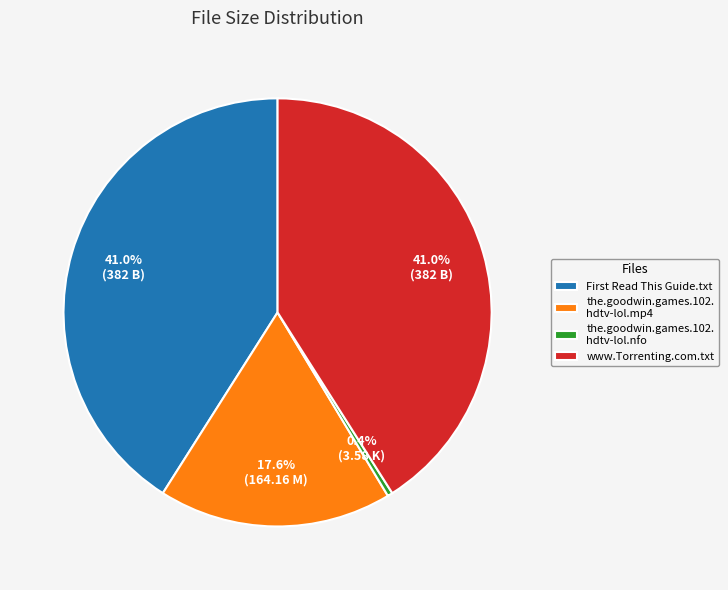

Does any single category account for the majority?

No